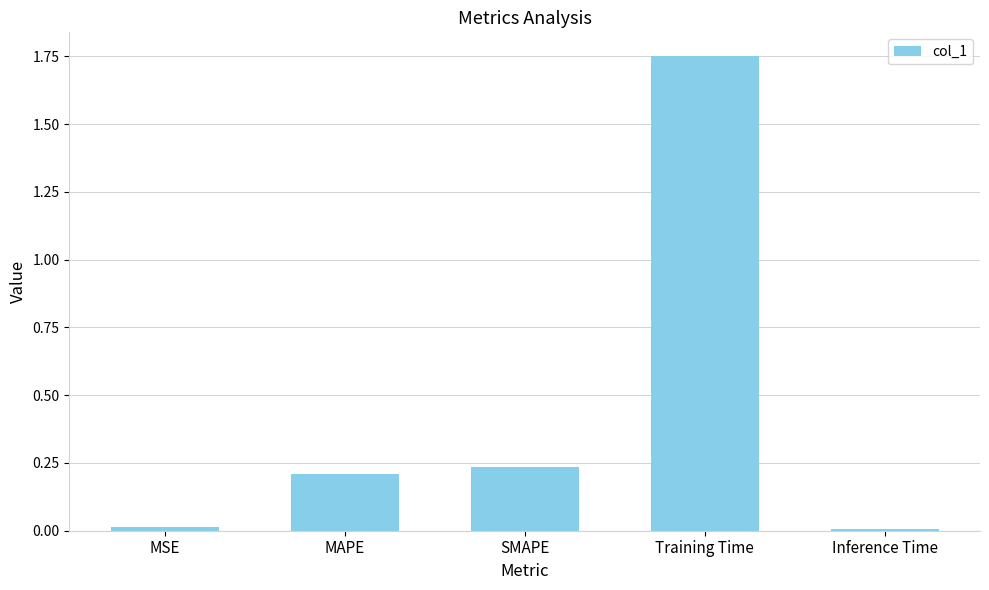

Is it true that the value at MAPE is 0.3?

False